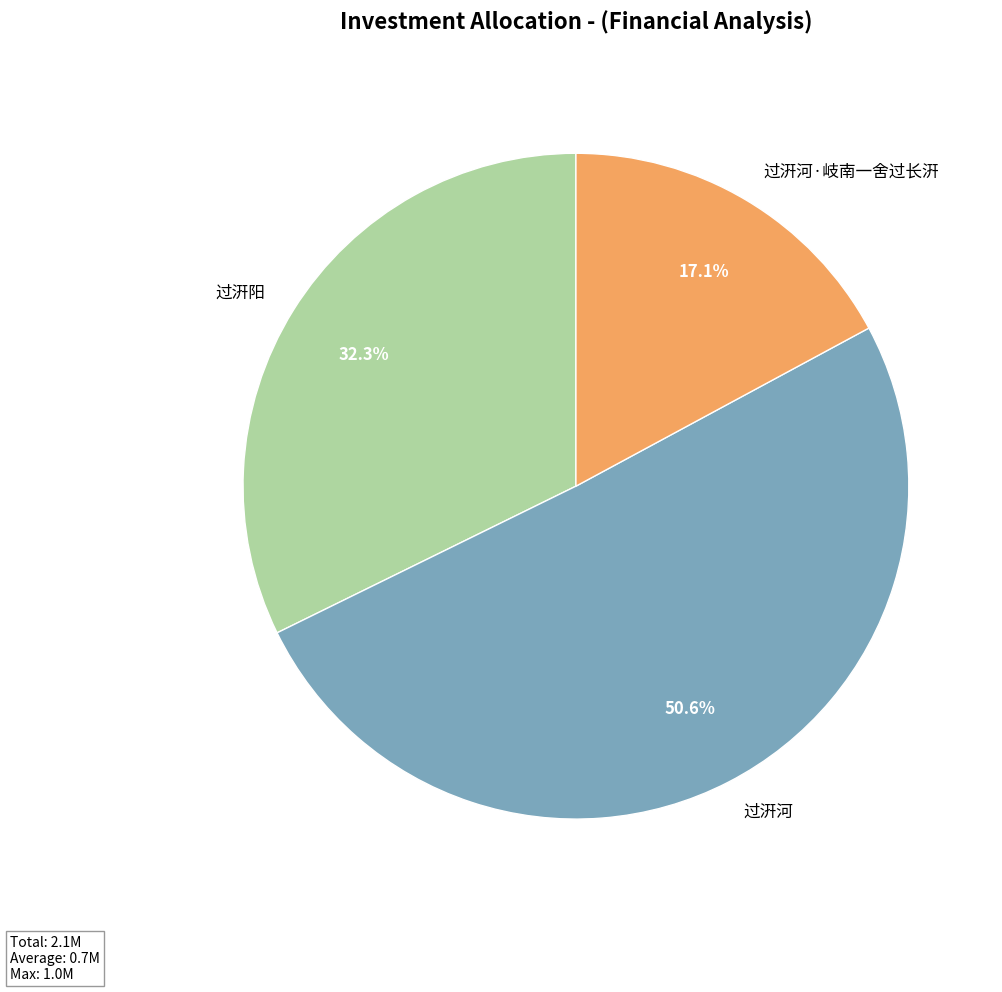

To the nearest percent, what is the combined percentage of 过汧阳 and 过汧河·岐南一舍过长汧?

49%